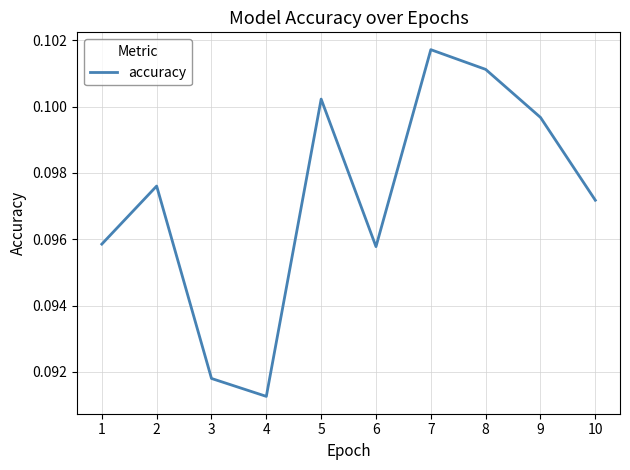

At which category does the chart reach its peak across all series?

7